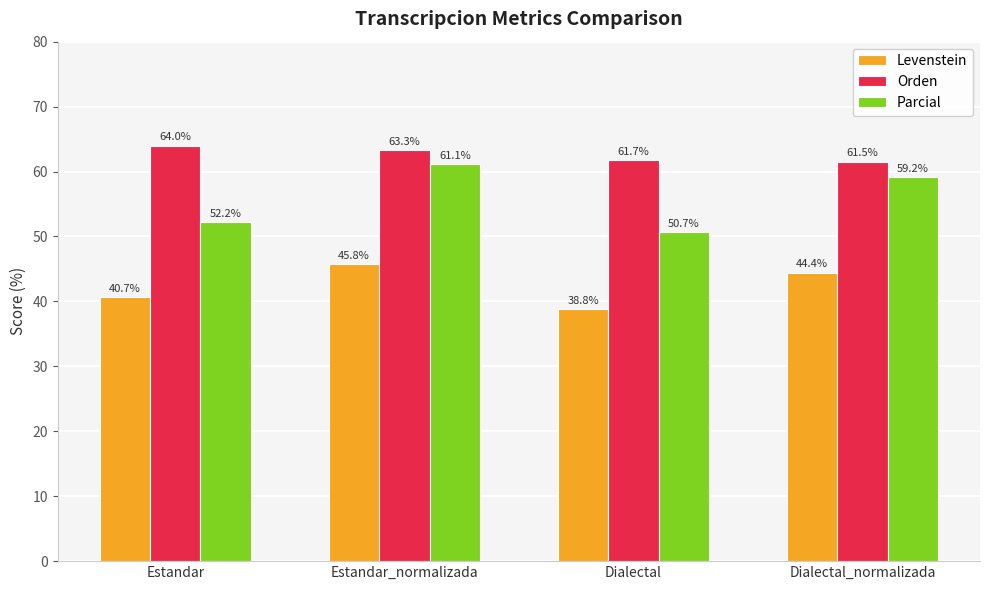

What is the average value of the Levenstein series?

42.4